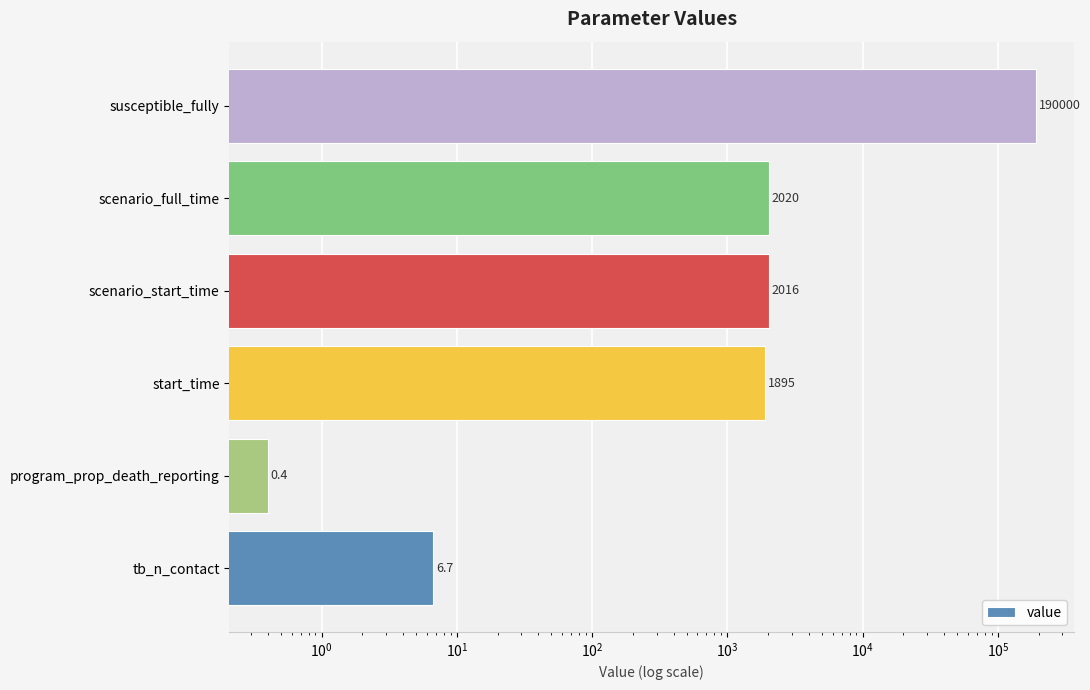

What is the difference between the maximum and minimum values?

189999.6